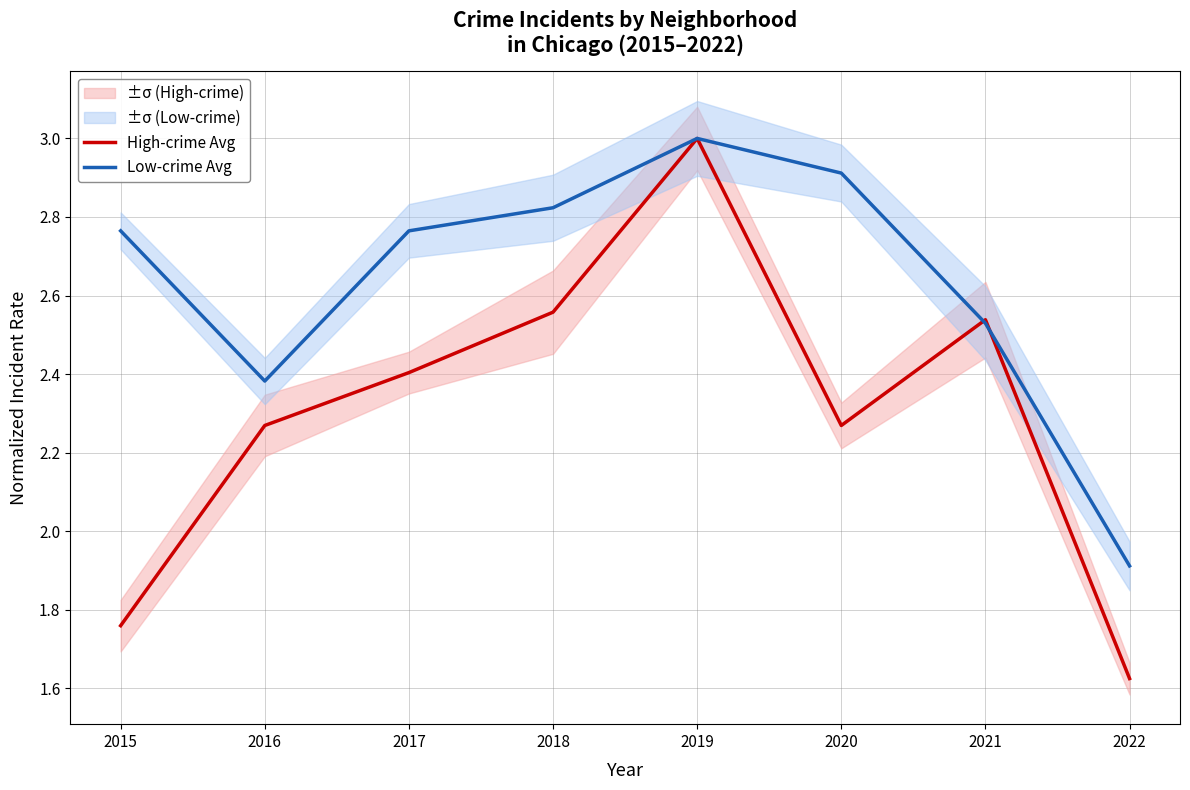

Count the number of data series in this chart.

2